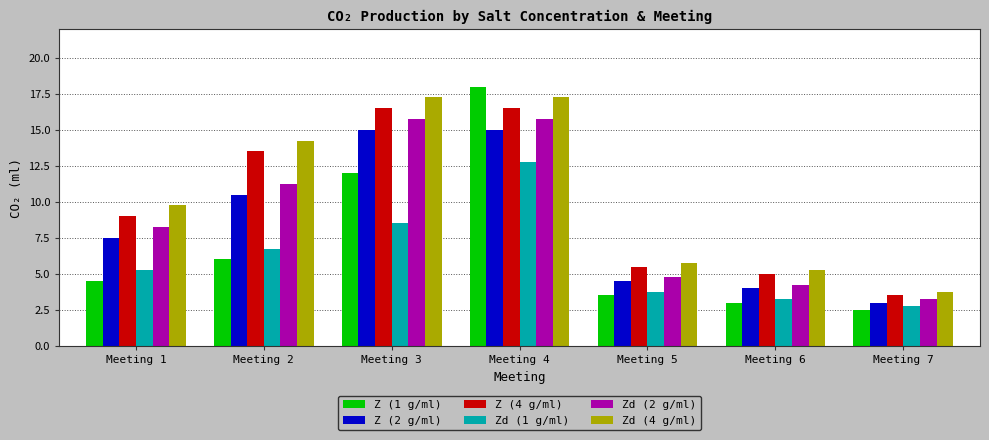

What is the smallest value displayed?

2.5